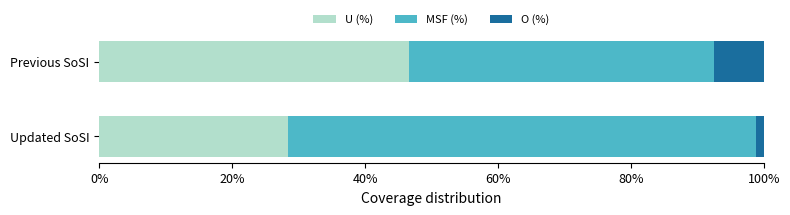

The value of U (%) at Updated SoSI is 9.1. True or false?

False